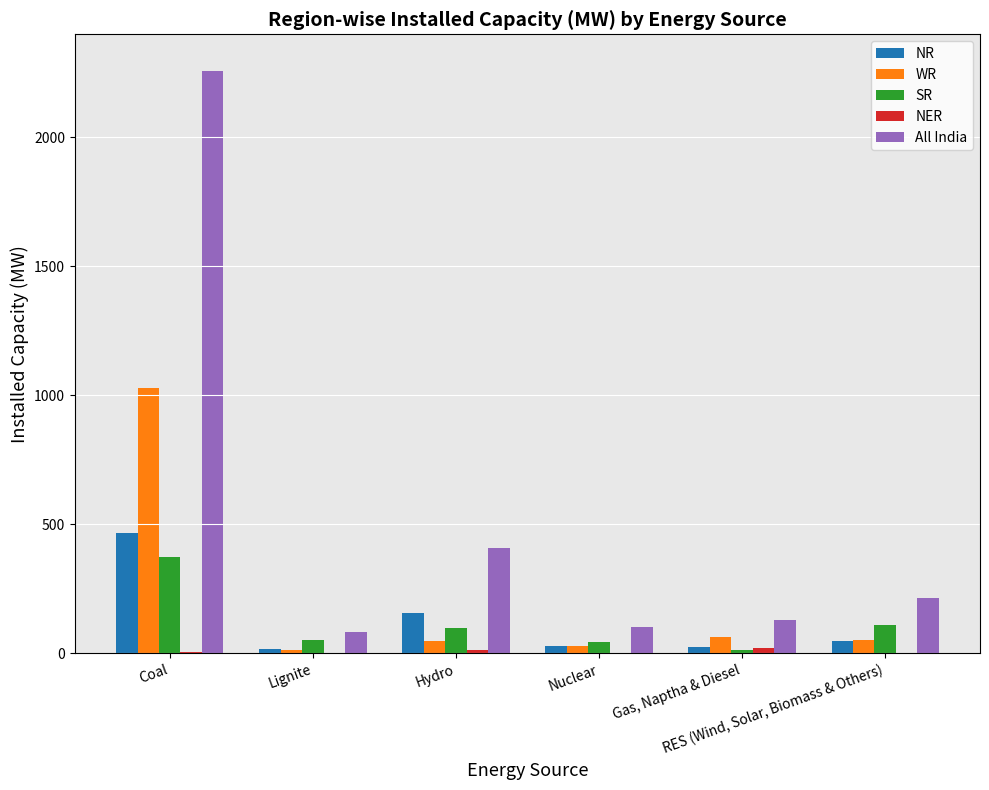

What is the sum of all NR values?

744